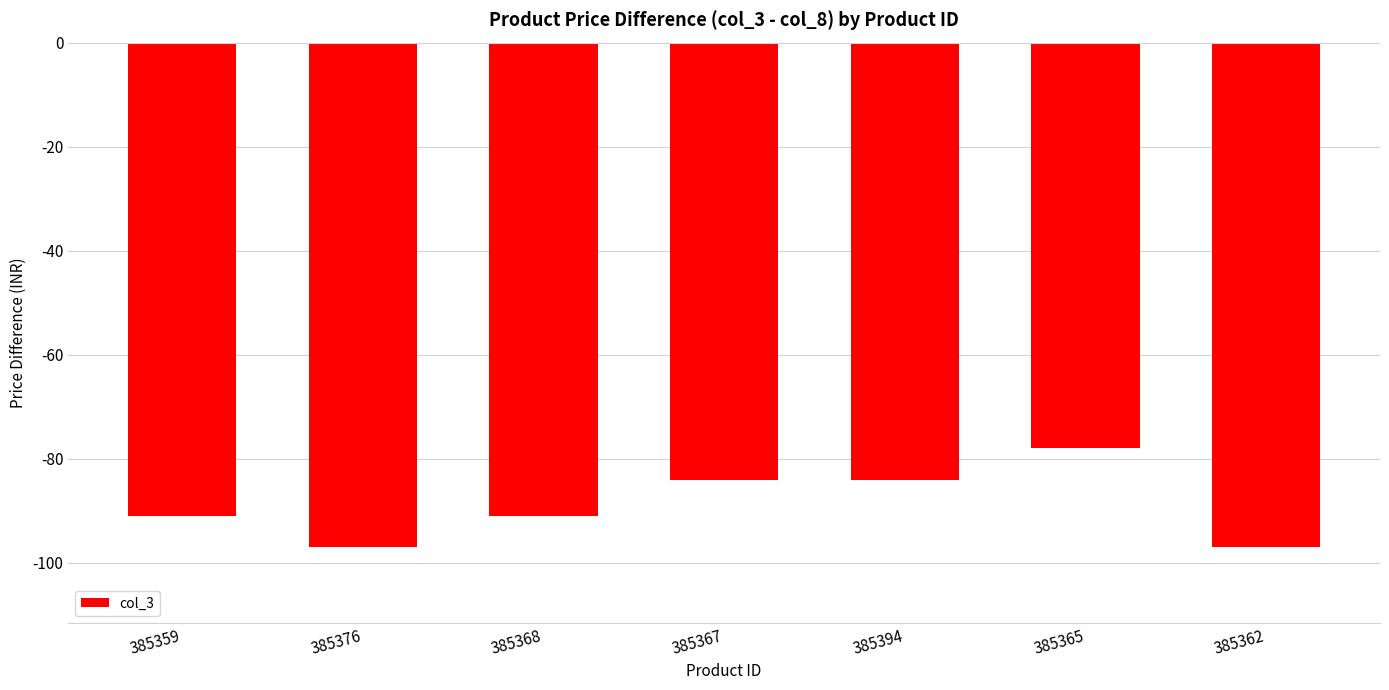

True or false: the data shows -54 at 385394.

False